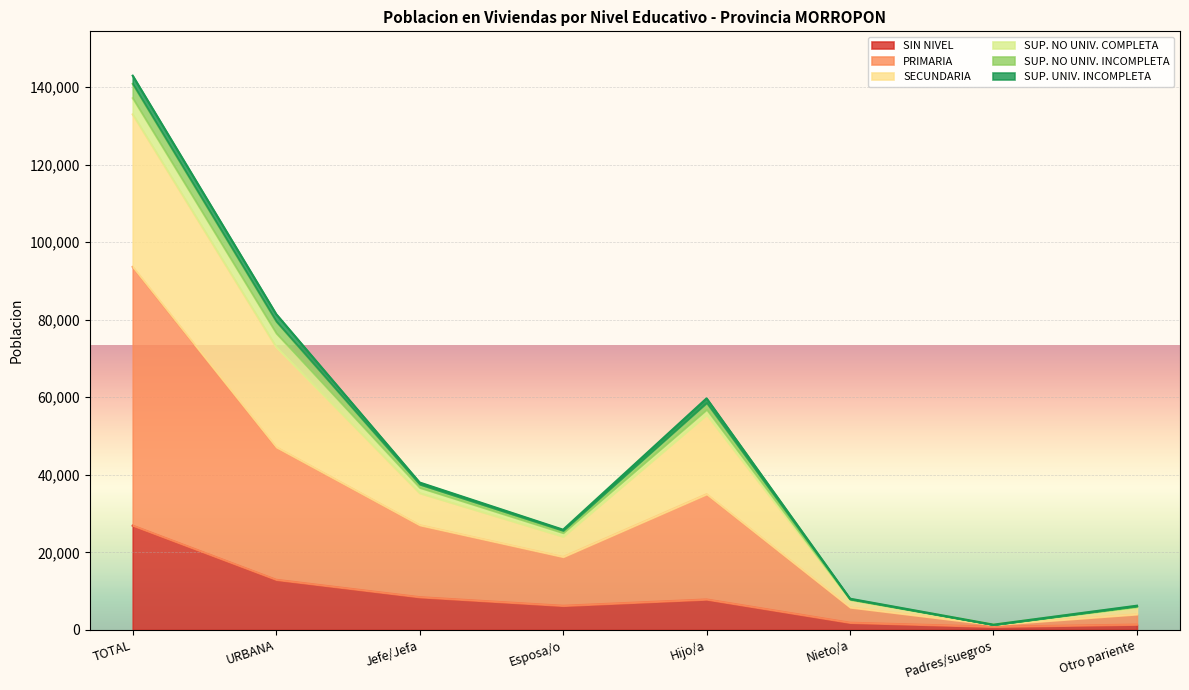

What is the highest value of the SIN NIVEL series?

26901